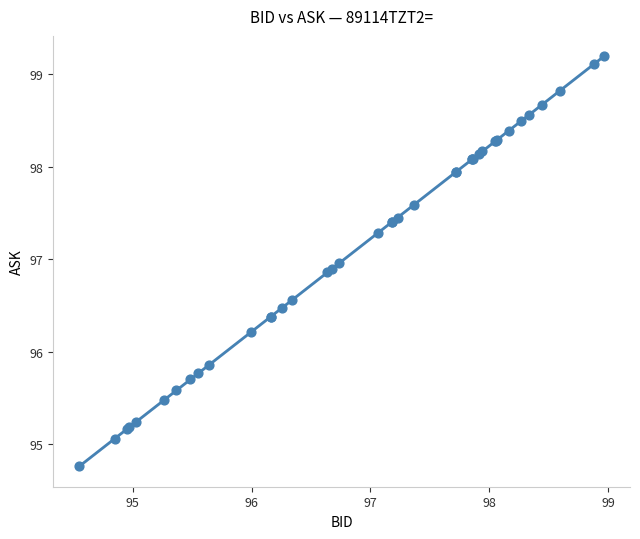

What Y value in the scatter plot is closest to 96?

95.9